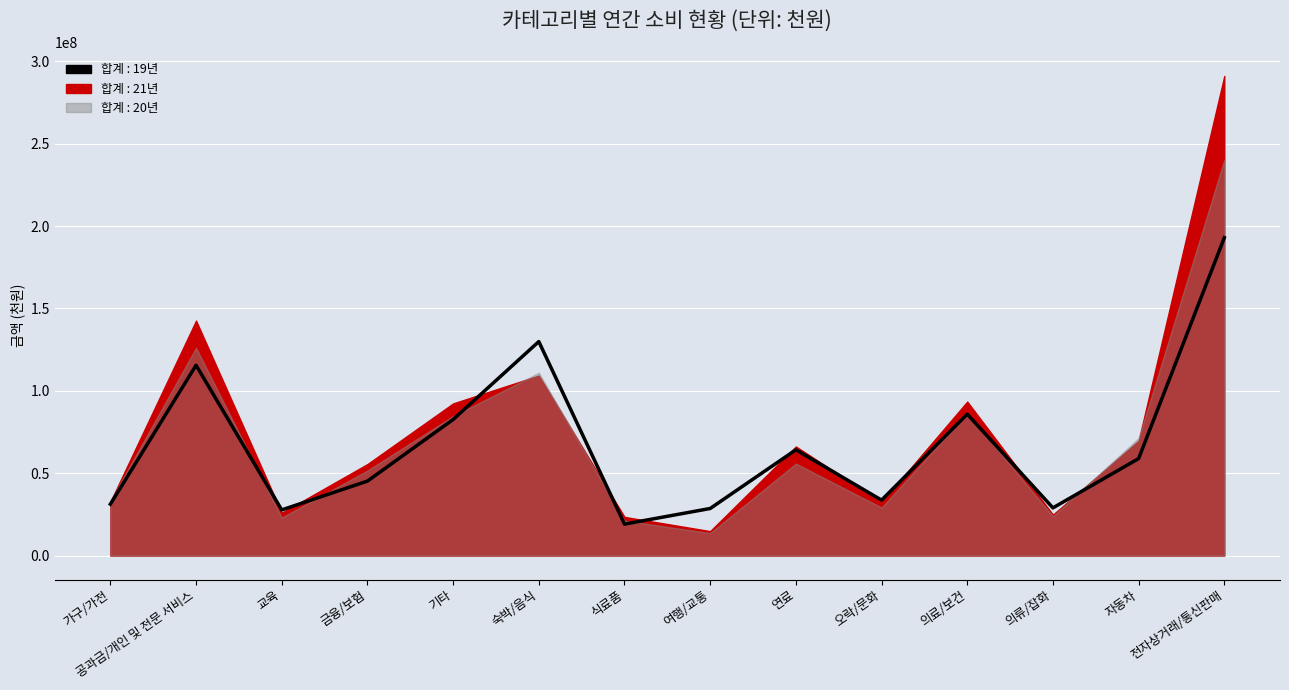

How many data points in 합계 : 21년 are above 66209186?

6